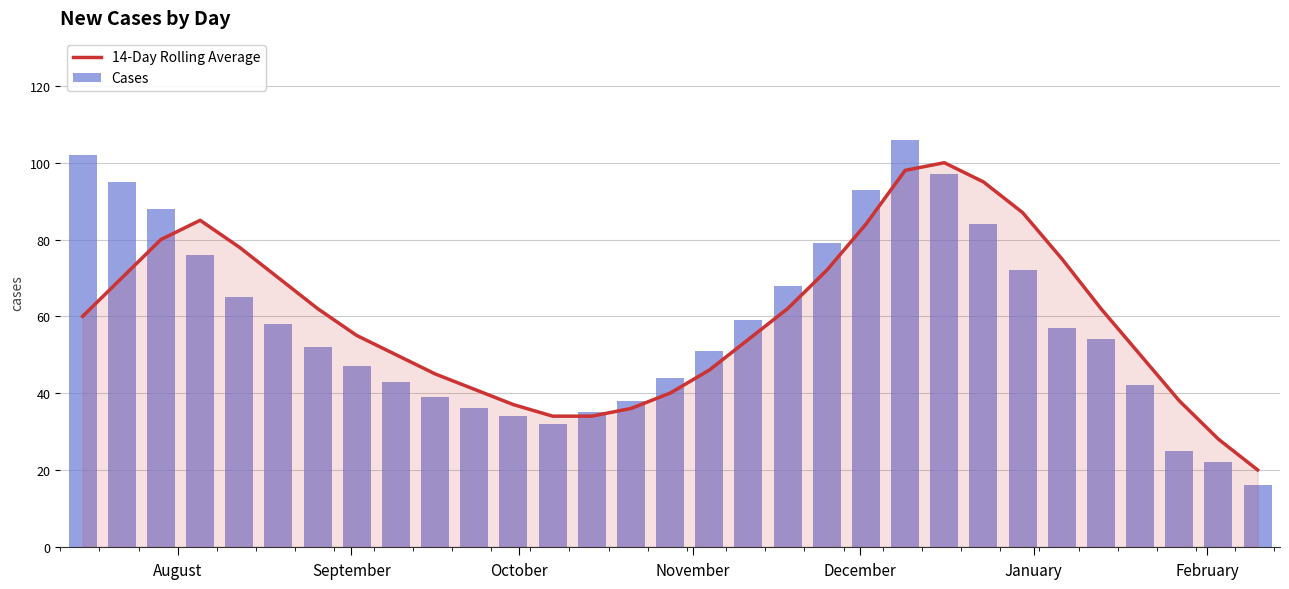

What is the sum of all Cases values?

1809